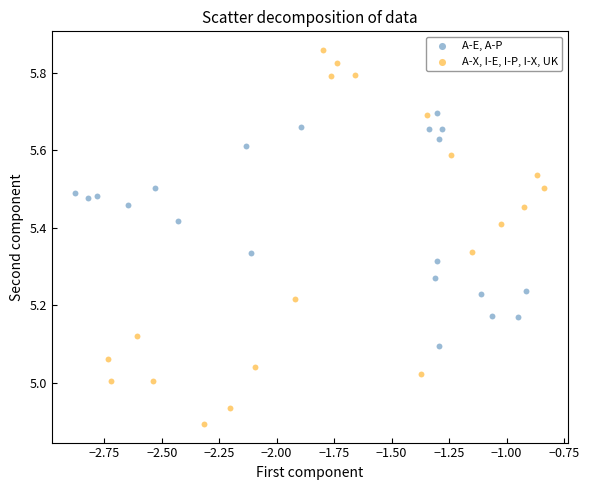

Which series has the widest spread of Y values?

A-X, I-E, I-P, I-X, UK